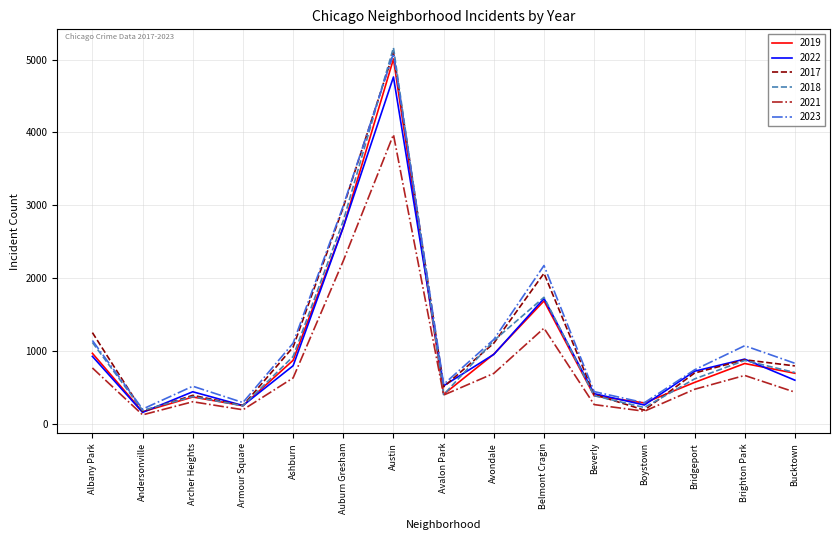

What position from the right is Avalon Park?

8